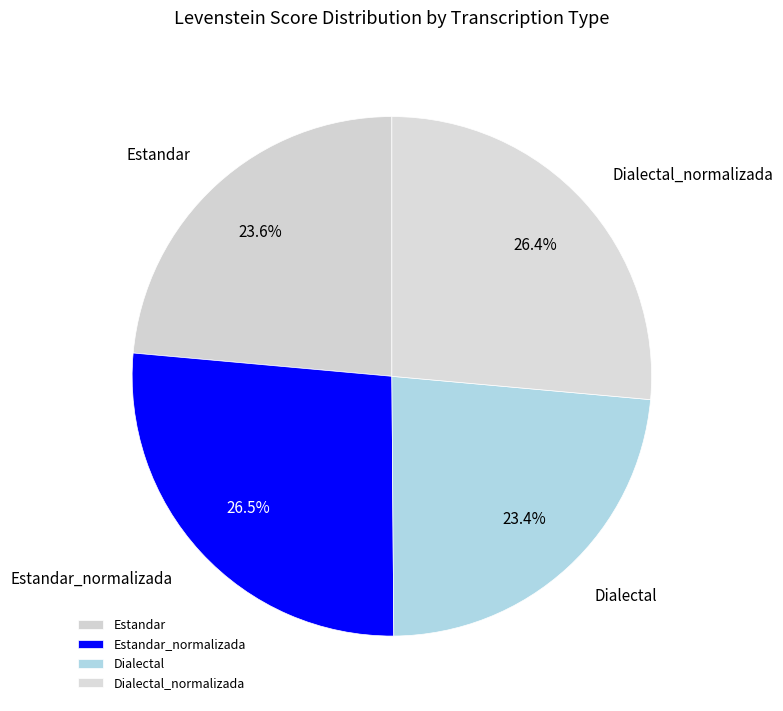

To the nearest percent, what is the average slice percentage?

25%